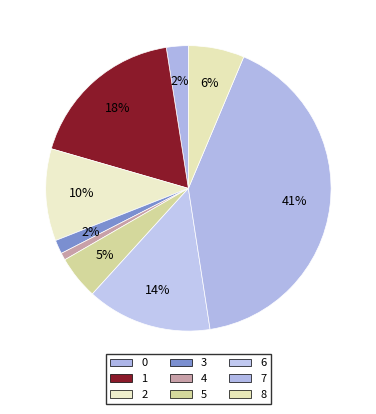

Rank the categories by value from lowest to highest.

4, 3, 0, 5, 8, 2, 6, 1, 7